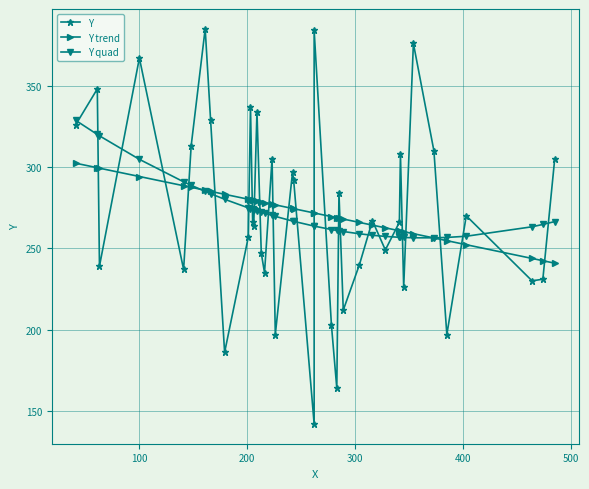

True or false: Y and Y trend cross at least once.

True